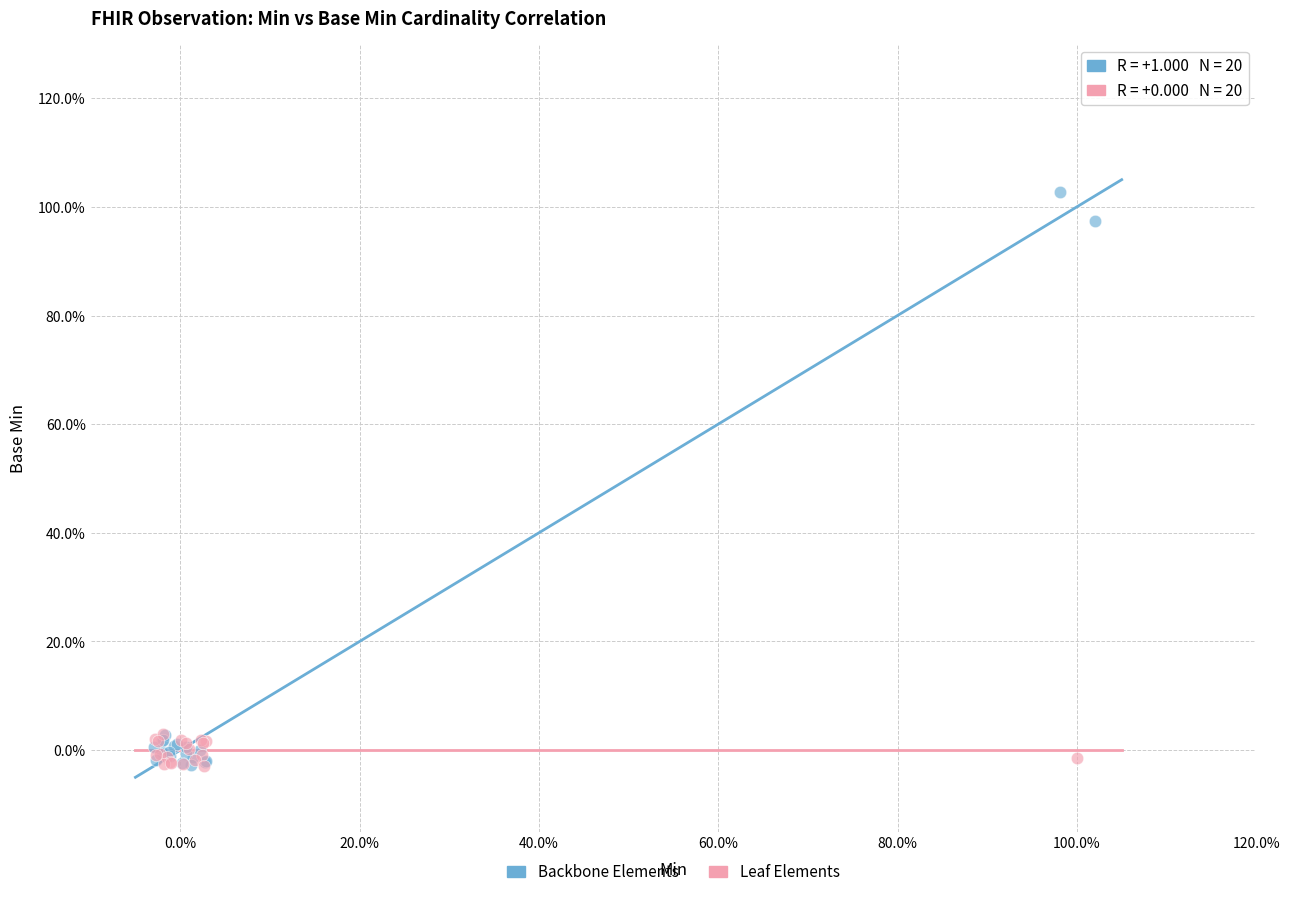

What are all the series names shown in the legend?

Backbone Elements, Leaf Elements